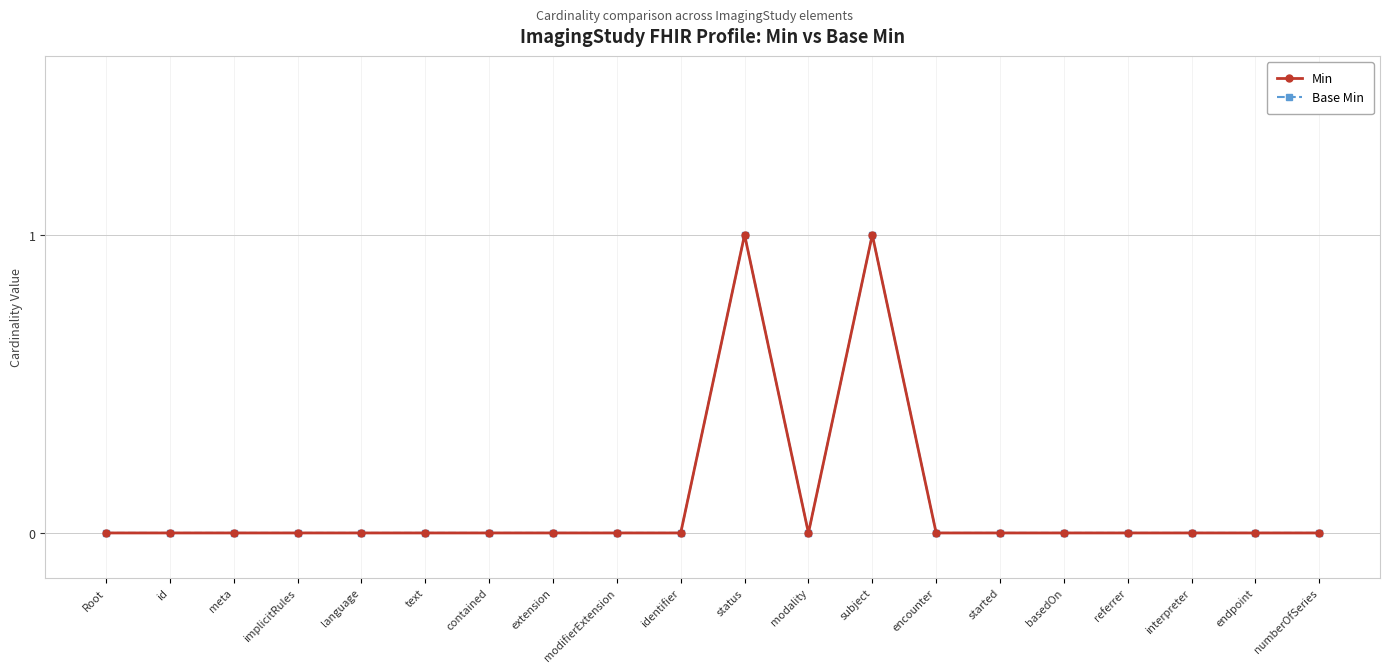

What is the difference between the second highest and minimum values in the Min series?

1